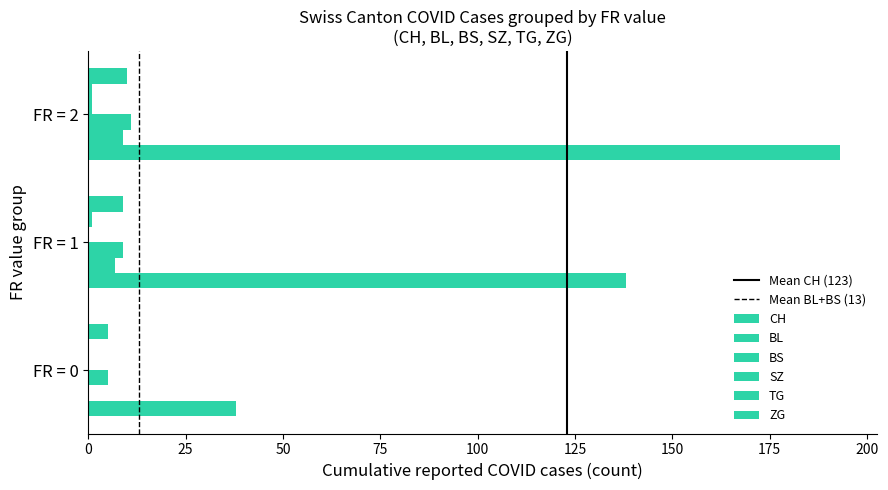

How many data points does each series have?

3